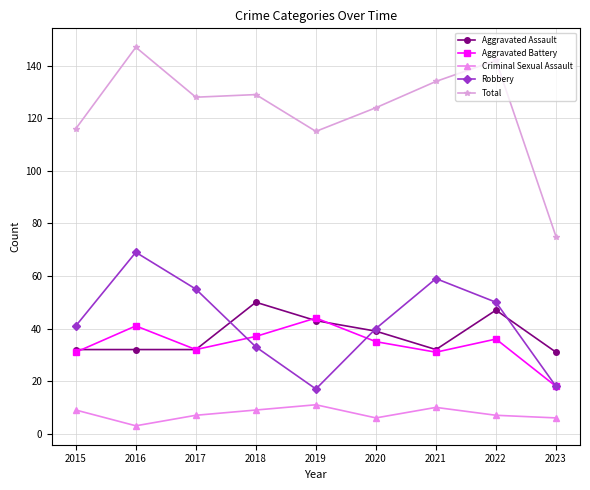

Where do Aggravated Battery and Robbery first cross each other?

2017 and 2018